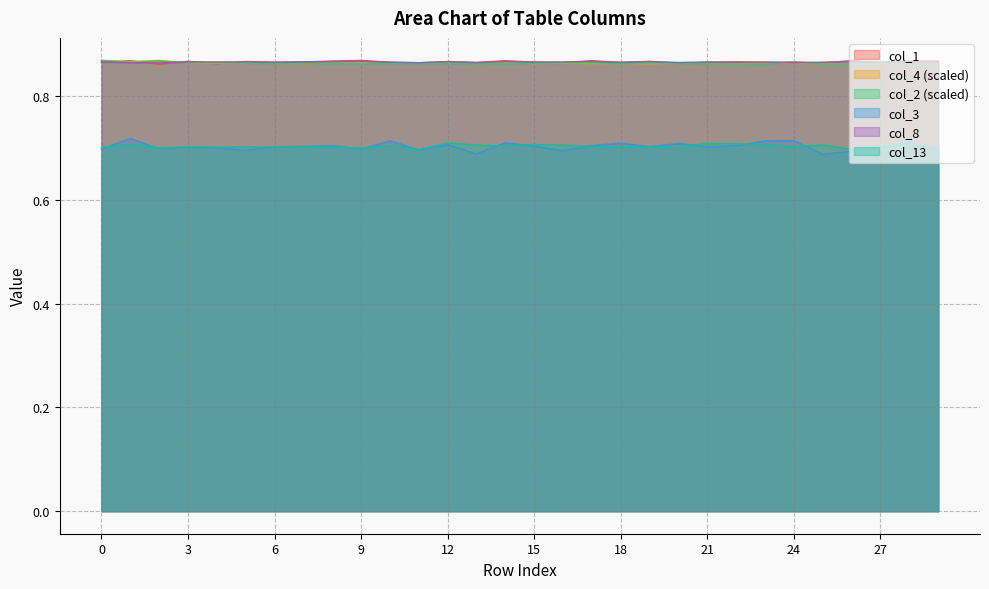

What is the sum of the col_3 values at 22 and 13?

1.4